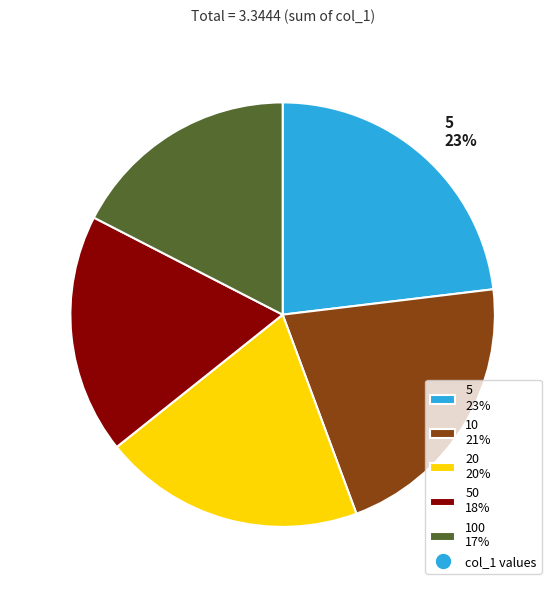

Is there a majority slice in this chart?

No